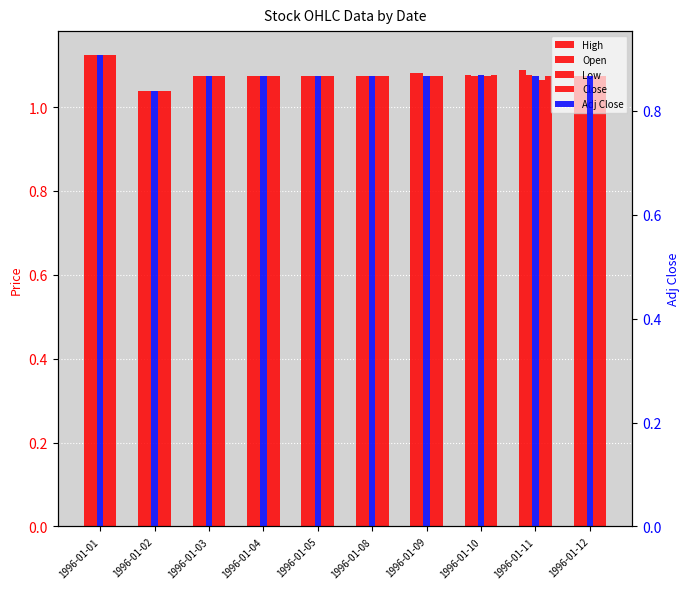

What is the maximum value for Close?

1.1